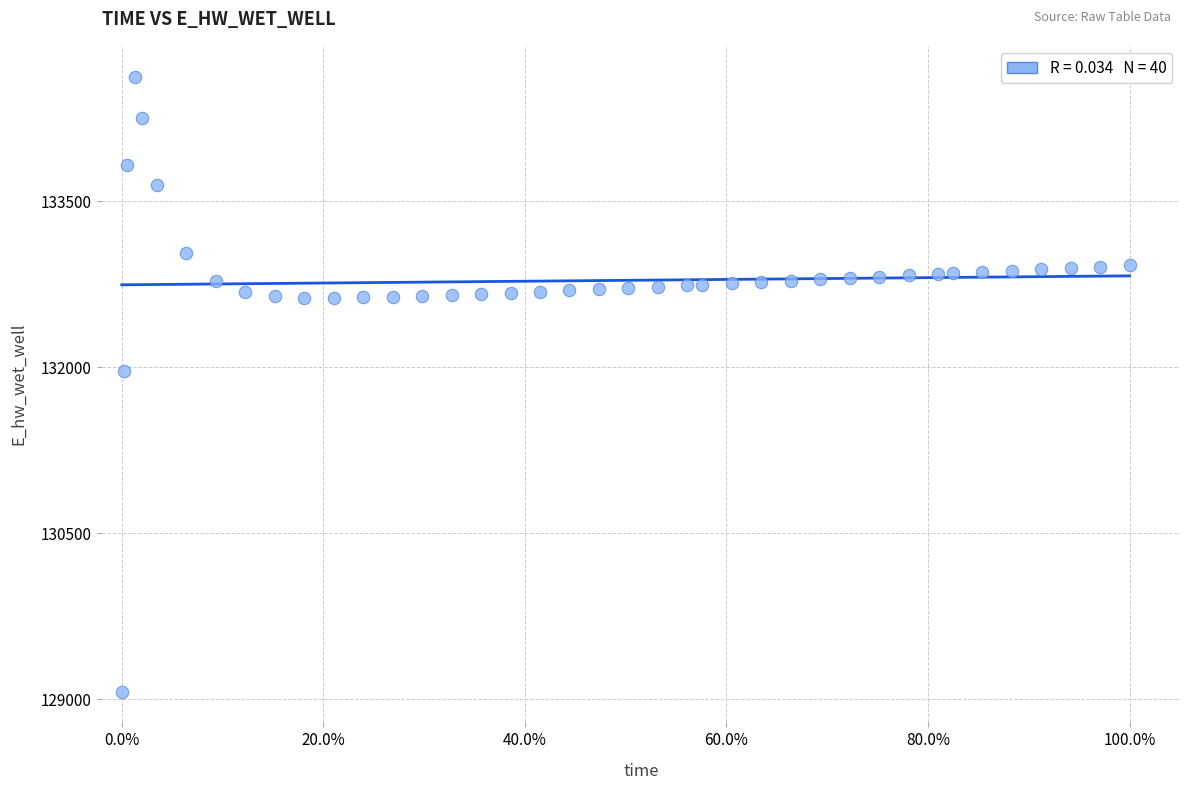

What Y value in the scatter plot is closest to 131849?

131970.0